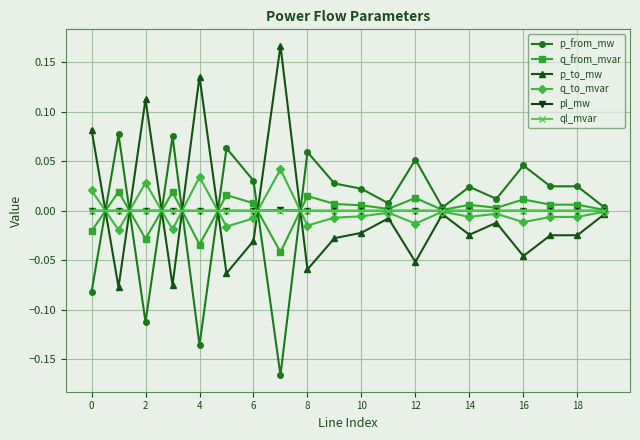

True or false: ql_mvar has more than 1 points higher than both neighbors.

True